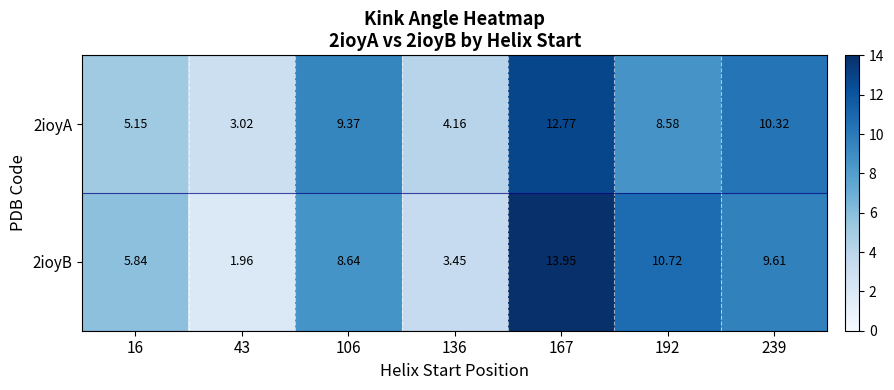

Rank the series by their maximum value, from highest to lowest.

2ioyB, 2ioyA